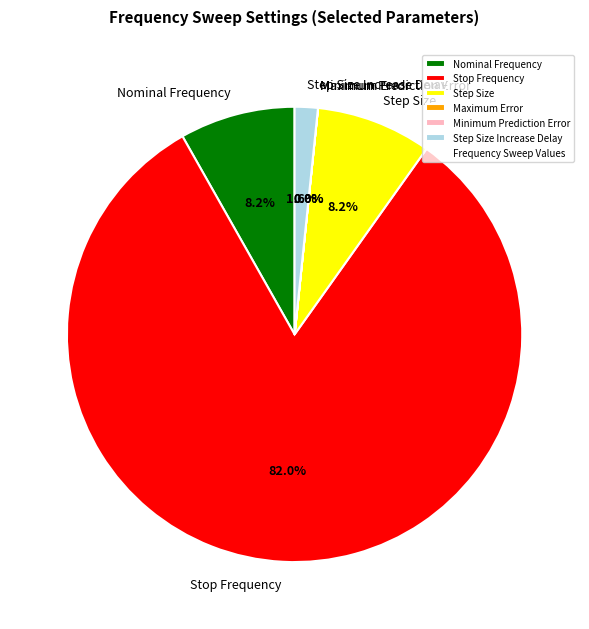

Does any single category account for the majority?

Yes